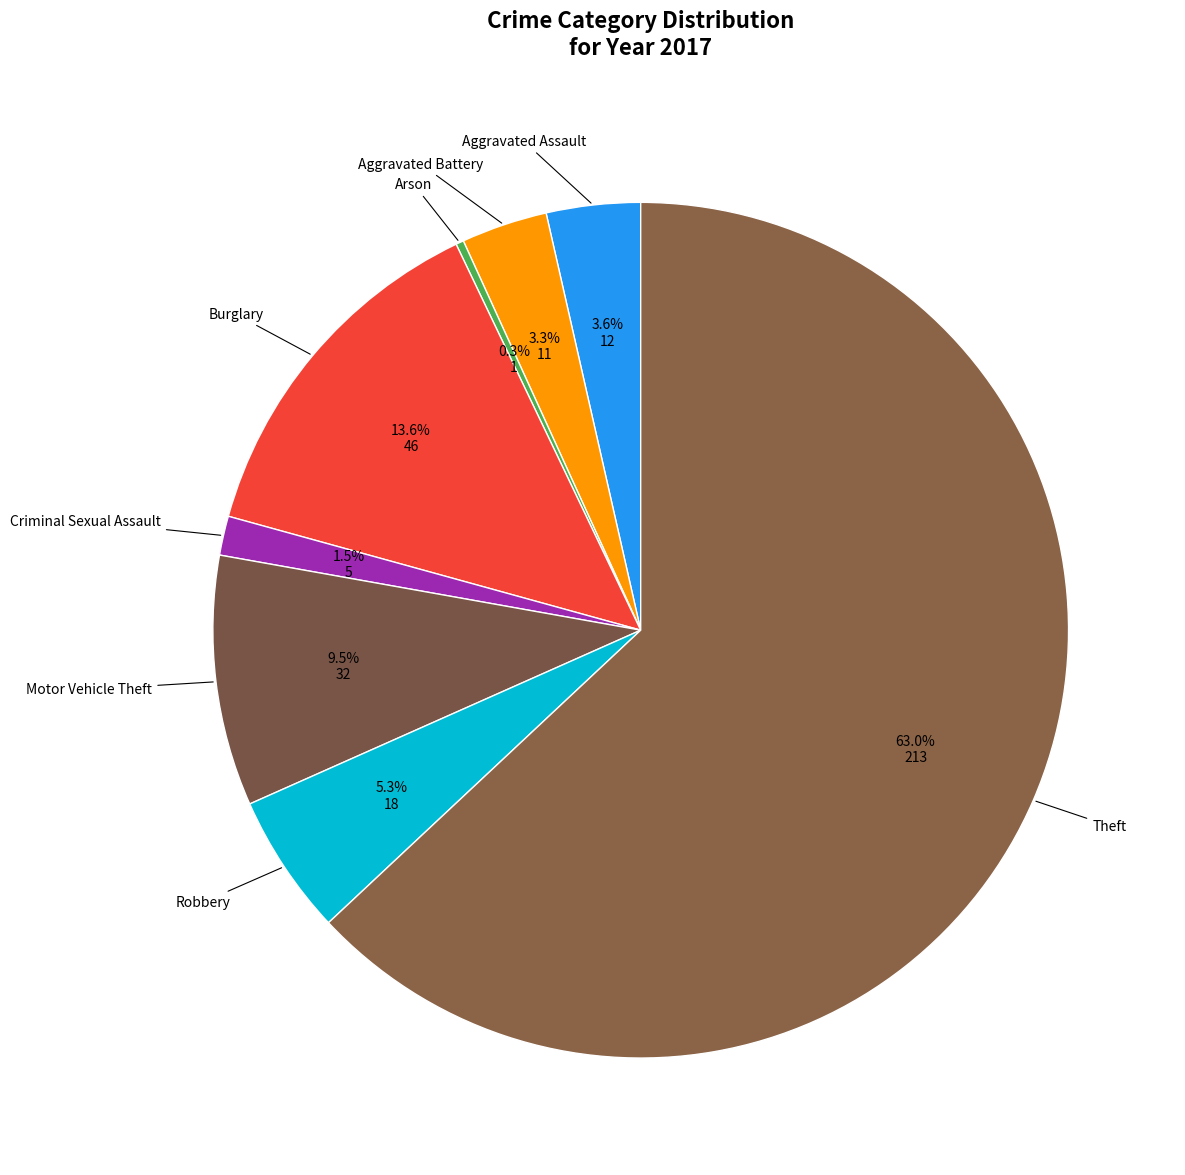

How many segments does this pie chart have?

8